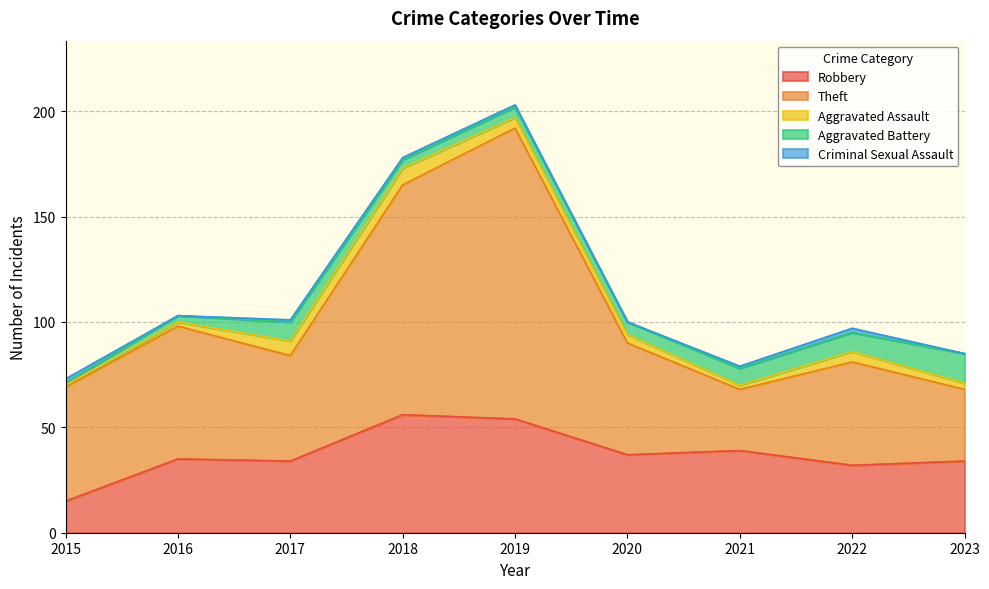

What is the difference between the Robbery values at 2023 and 2022?

2